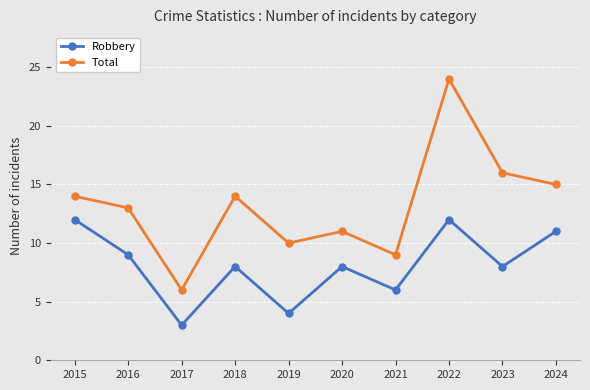

Is the value of Total at 2018 greater than the value of Robbery at 2015?

Yes